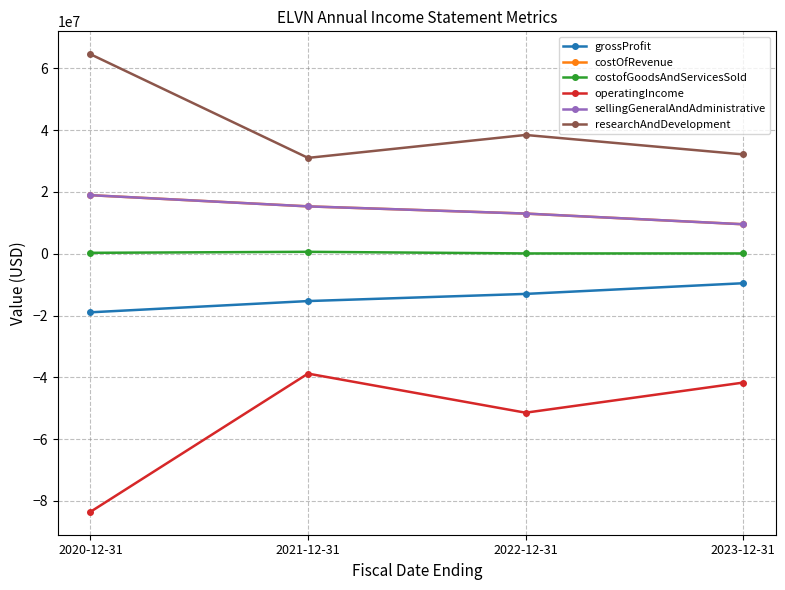

Where is grossProfit nearest to the value -14249500?

2021-12-31